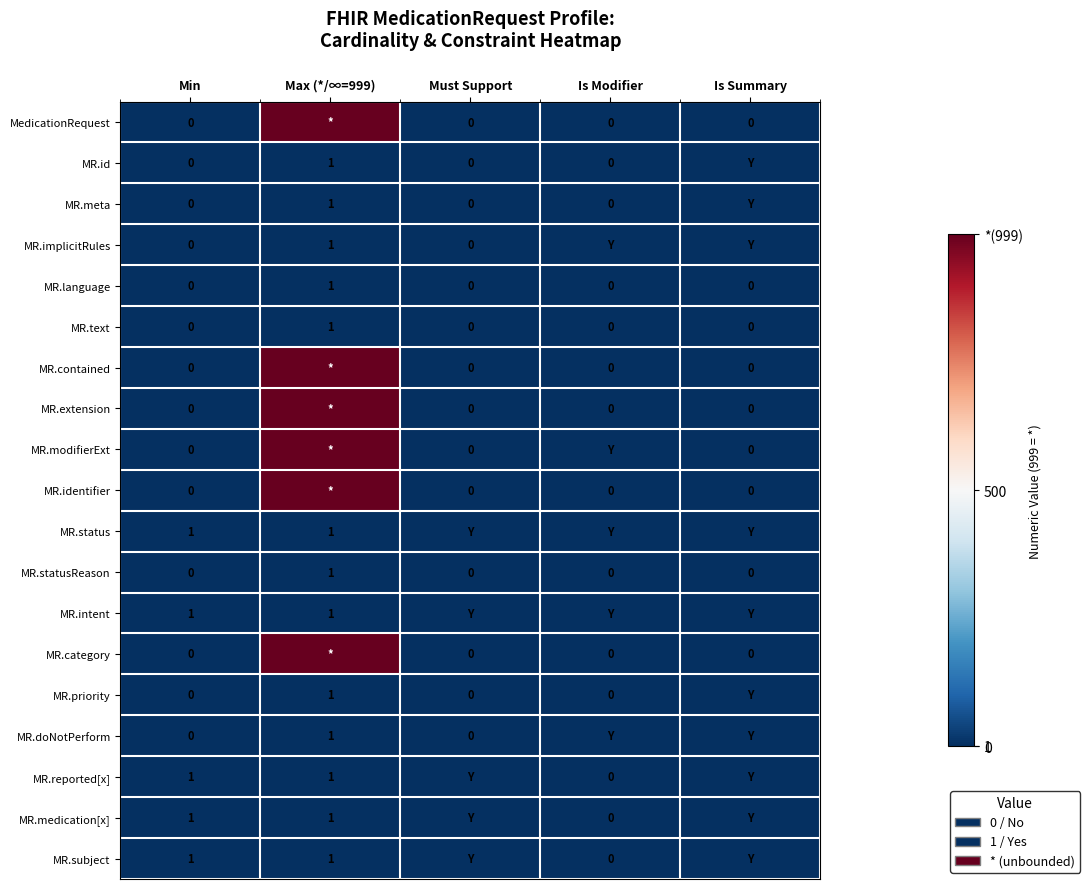

At which category is the sum across all series the highest?

Max (*/∞=999)